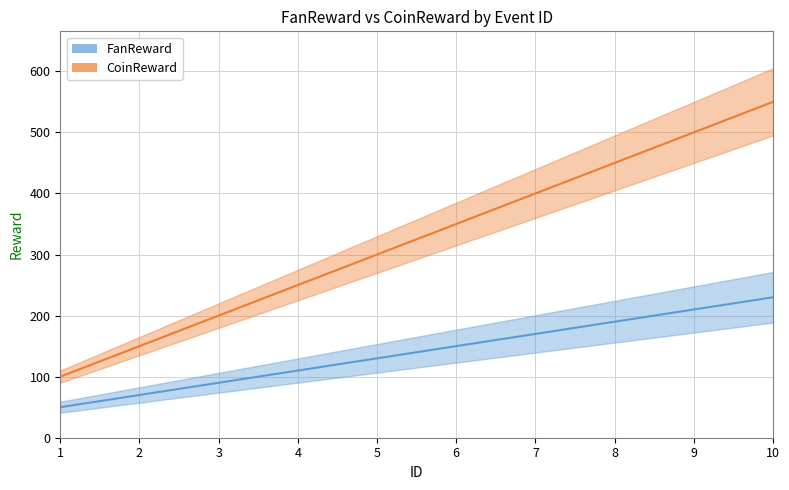

How many CoinReward values are between 200 and 450?

6